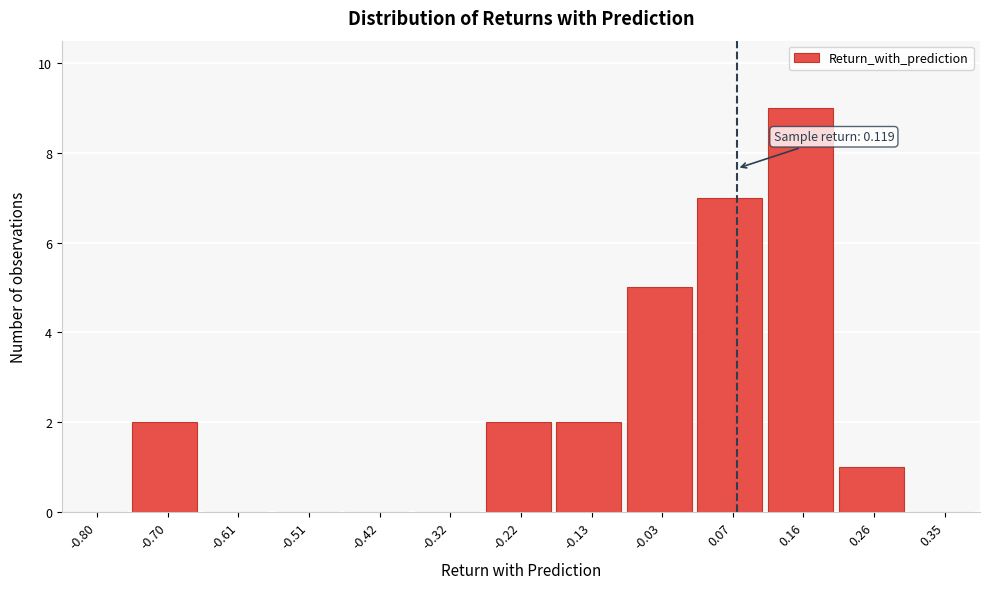

Reading left to right, list all the values displayed in this chart.

-0.80=0	-0.70=2	-0.61=0	-0.51=0	-0.42=0	-0.32=0	-0.22=2	-0.13=2	-0.03=5	0.07=7	0.16=9	0.26=1	0.35=0